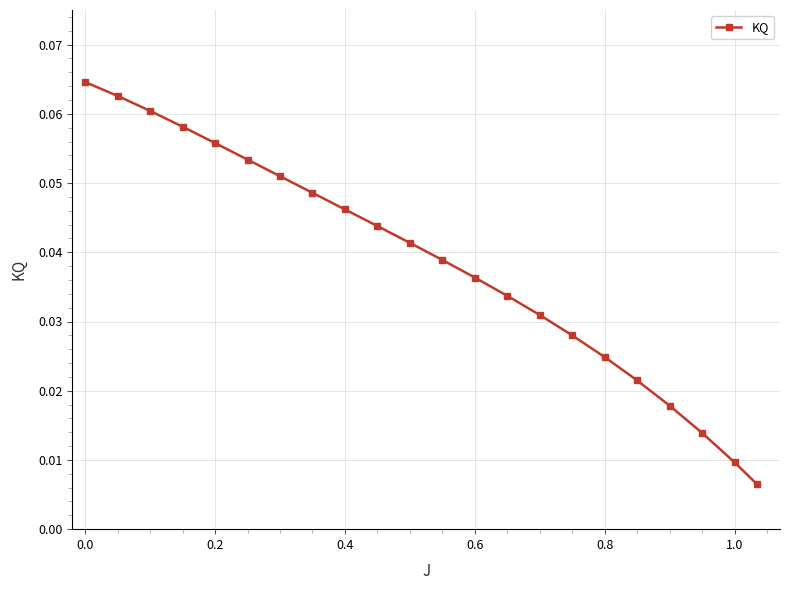

What is the sum of all values?

0.8